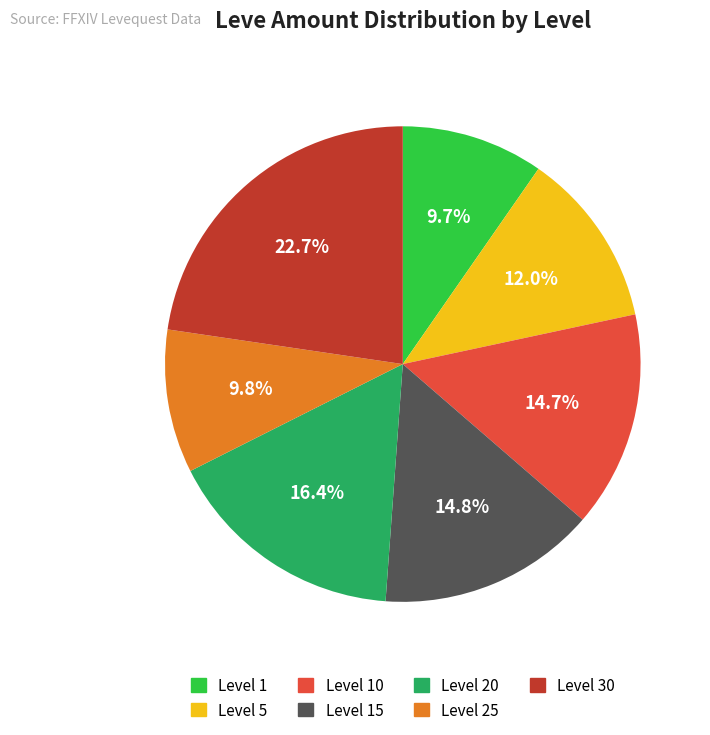

How much of the chart is everything except Level 10?

85.3%